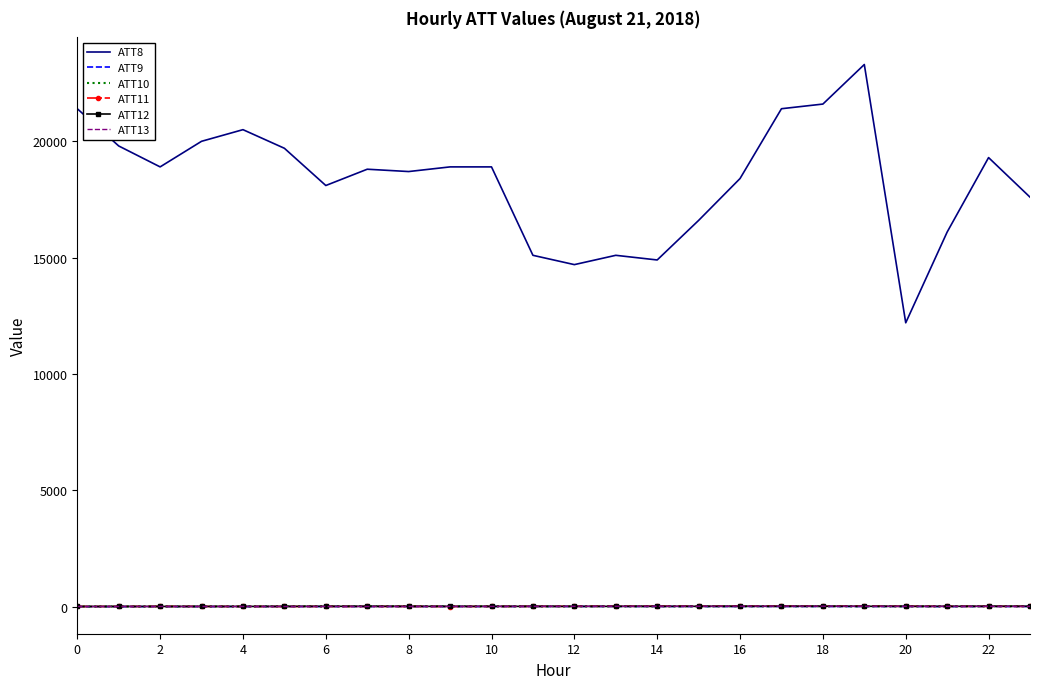

Which series ends up on top after the final intersection of ATT13 and ATT11?

ATT11